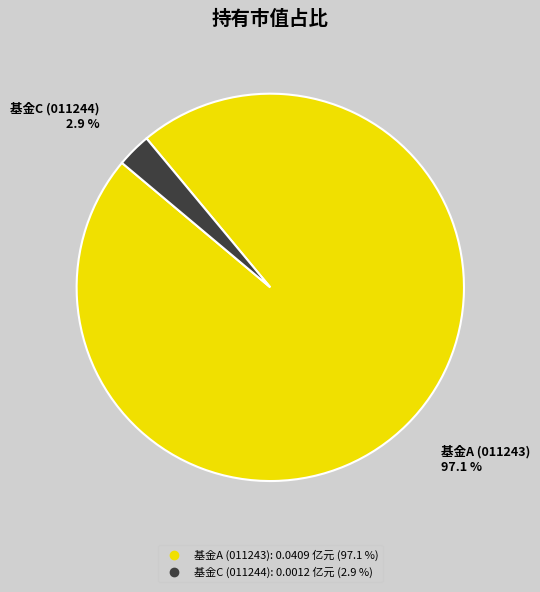

To the nearest percent, what is the difference between the largest and smallest slice percentages?

94%